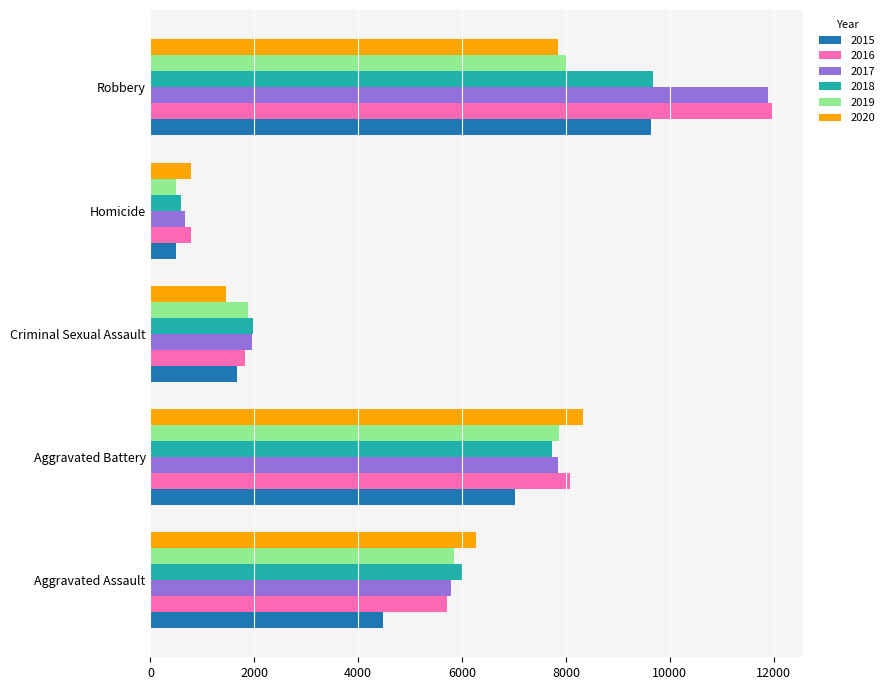

At which label does 2016 reach its peak?

Robbery